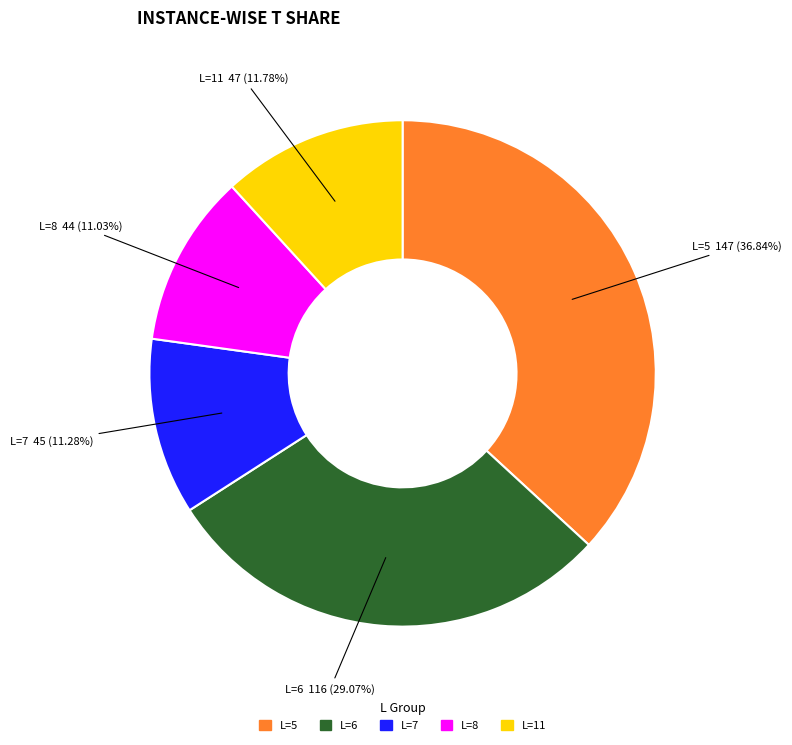

Is there any slice that represents more than half of the pie?

No